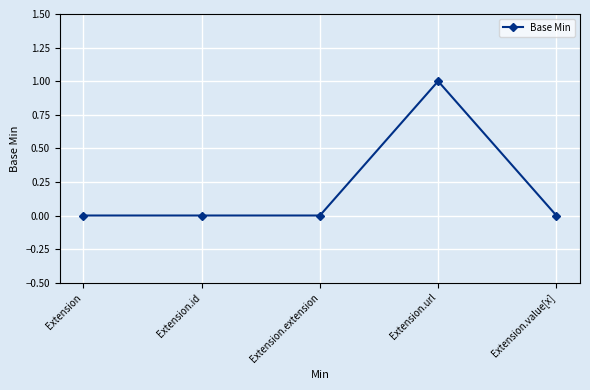

Count the values in the range 0 to 1.

5